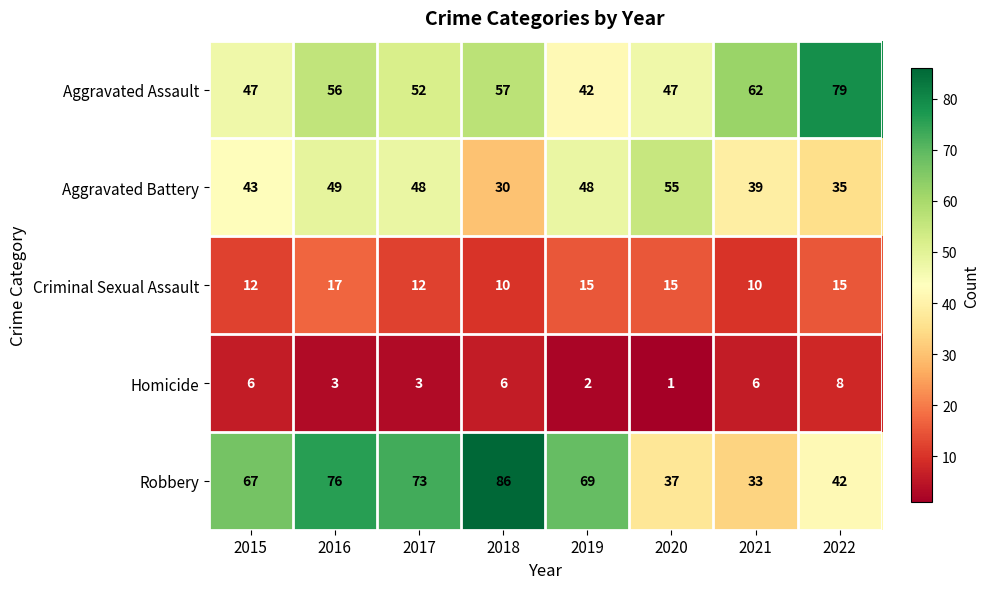

What is the spread (max minus min) of values at 2018?

80